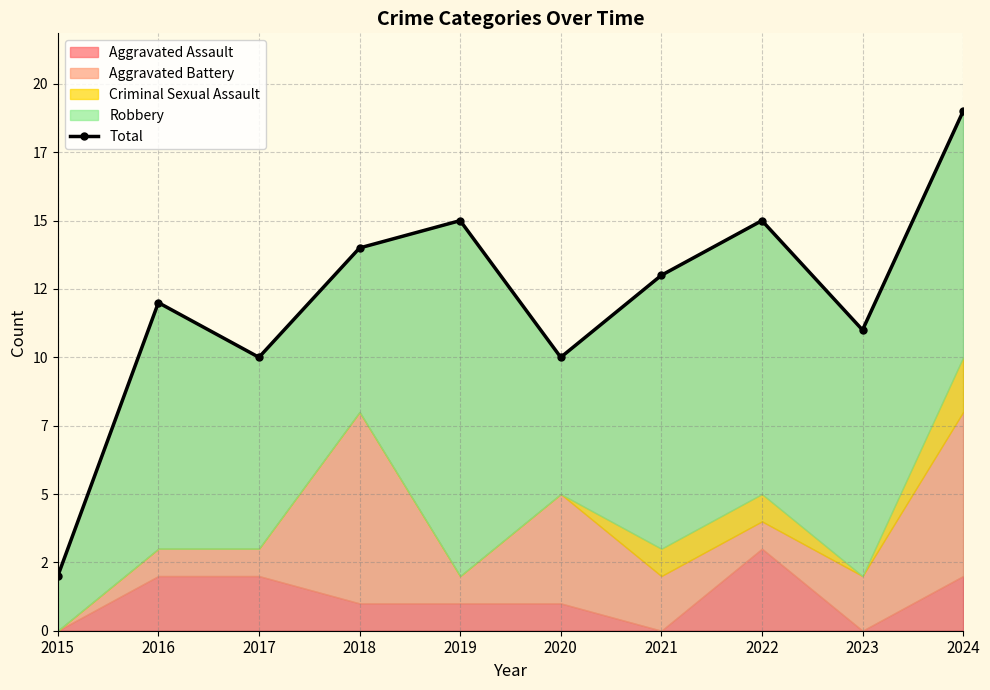

List the labels in order of value, largest first.

2024, 2019, 2022, 2018, 2021, 2016, 2023, 2017, 2020, 2015